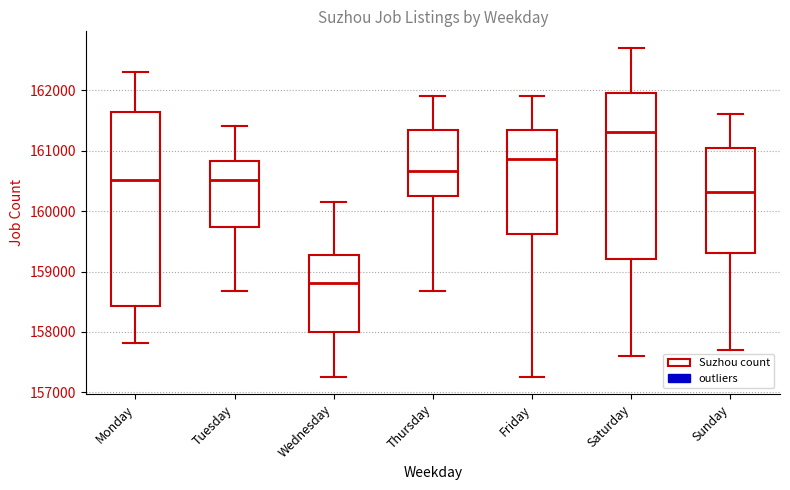

Reading left to right, read every box against the y-axis: the position of its median line, the range the box covers, and the ends of its whiskers. The values are not printed on the chart, so give them approximately, as read against the axis.

Monday: median 160500, box 158400 to 161600, whiskers 157800 to 162300
Tuesday: median 160500, box 159700 to 160800, whiskers 158700 to 161400
Wednesday: median 158800, box 158000 to 159300, whiskers 157200 to 160100
Thursday: median 160700, box 160300 to 161300, whiskers 158700 to 161900
Friday: median 160900, box 159600 to 161300, whiskers 157200 to 161900
Saturday: median 161300, box 159200 to 162000, whiskers 157600 to 162700
Sunday: median 160300, box 159300 to 161000, whiskers 157700 to 161600